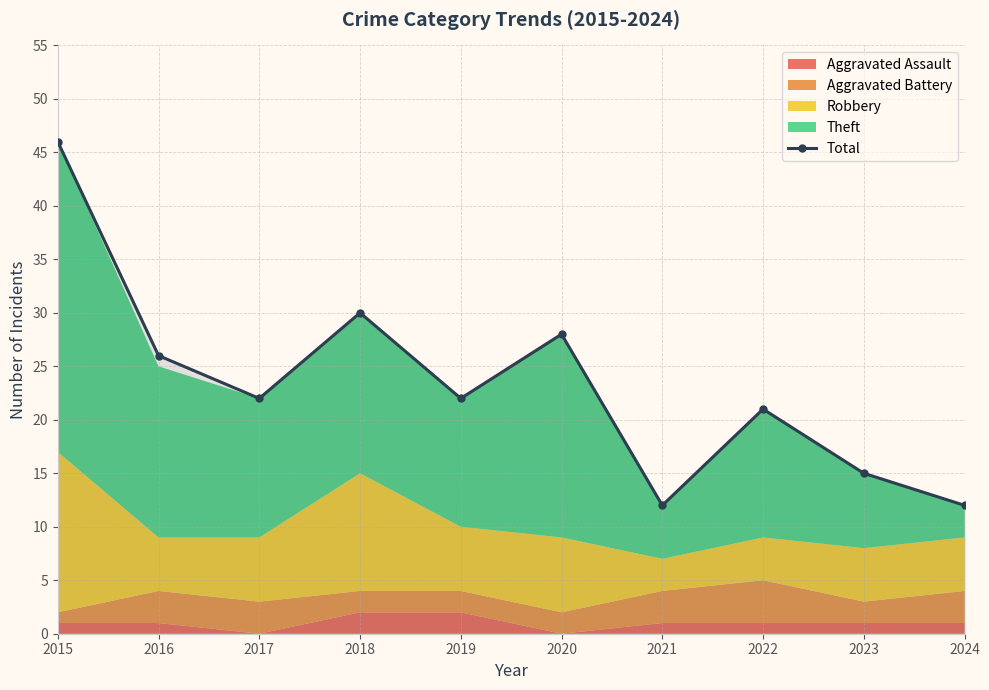

Where is the data nearest to the value 29?

2018